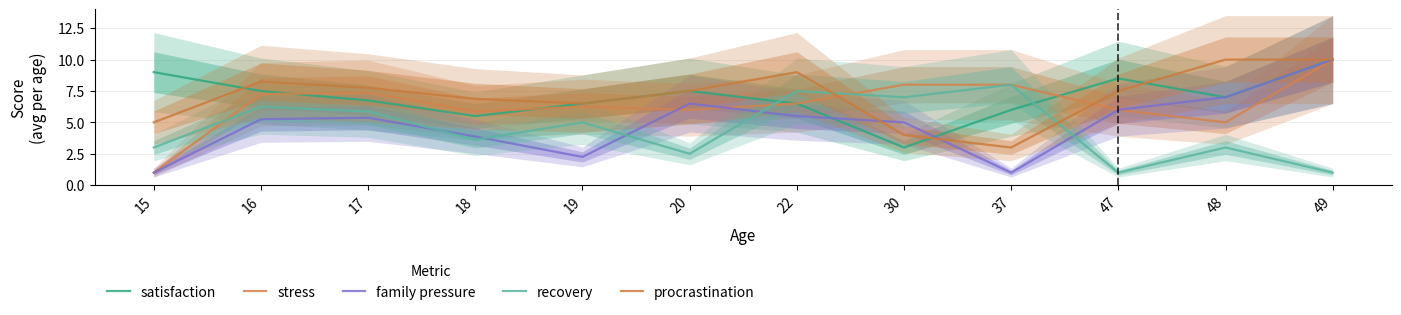

Where is the first local minimum for recovery?

18